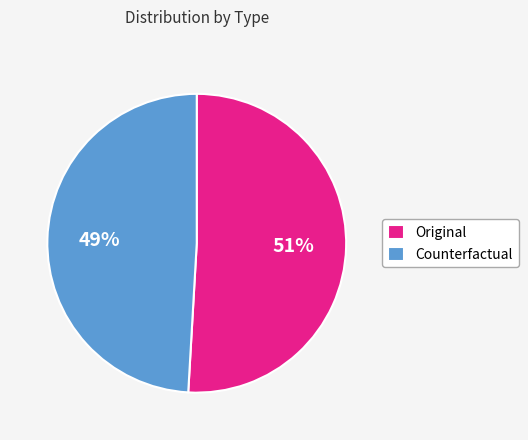

How many segments does this pie chart have?

2